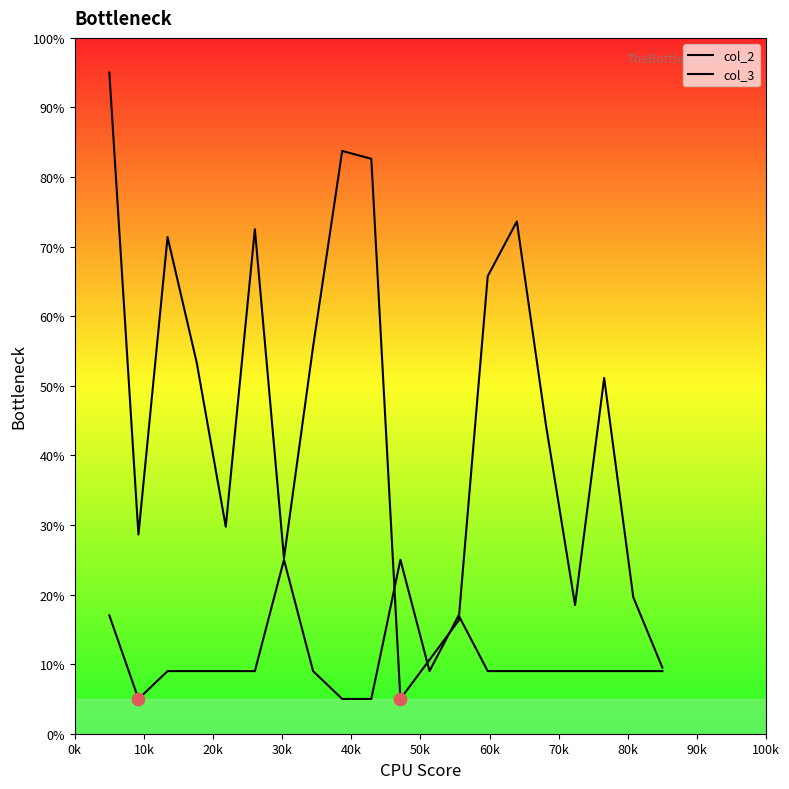

Which series reaches the minimum Y coordinate?

col_2